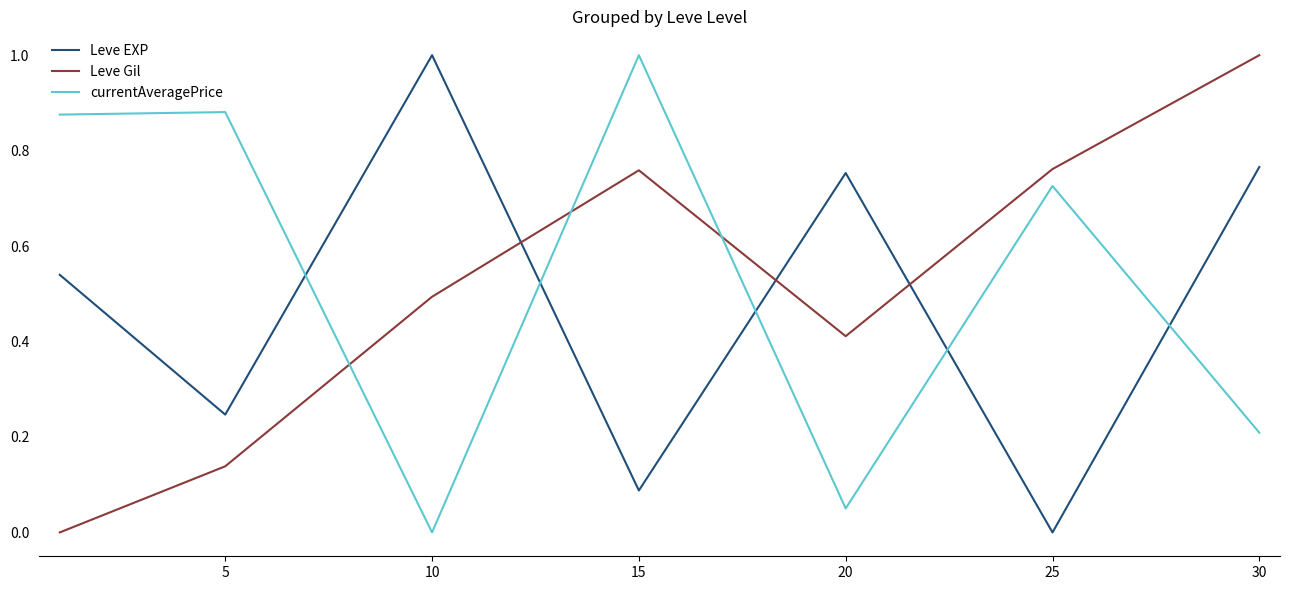

How many interior local valleys does the Leve Gil series have?

1